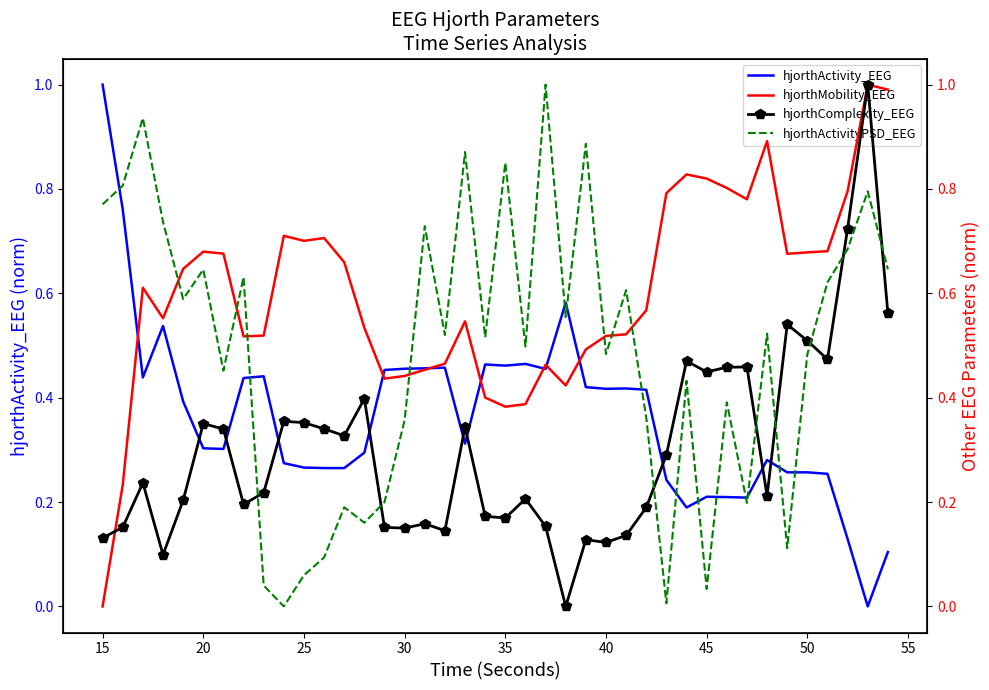

True or false: hjorthActivity_EEG has a value of 0.0 at 45.

False